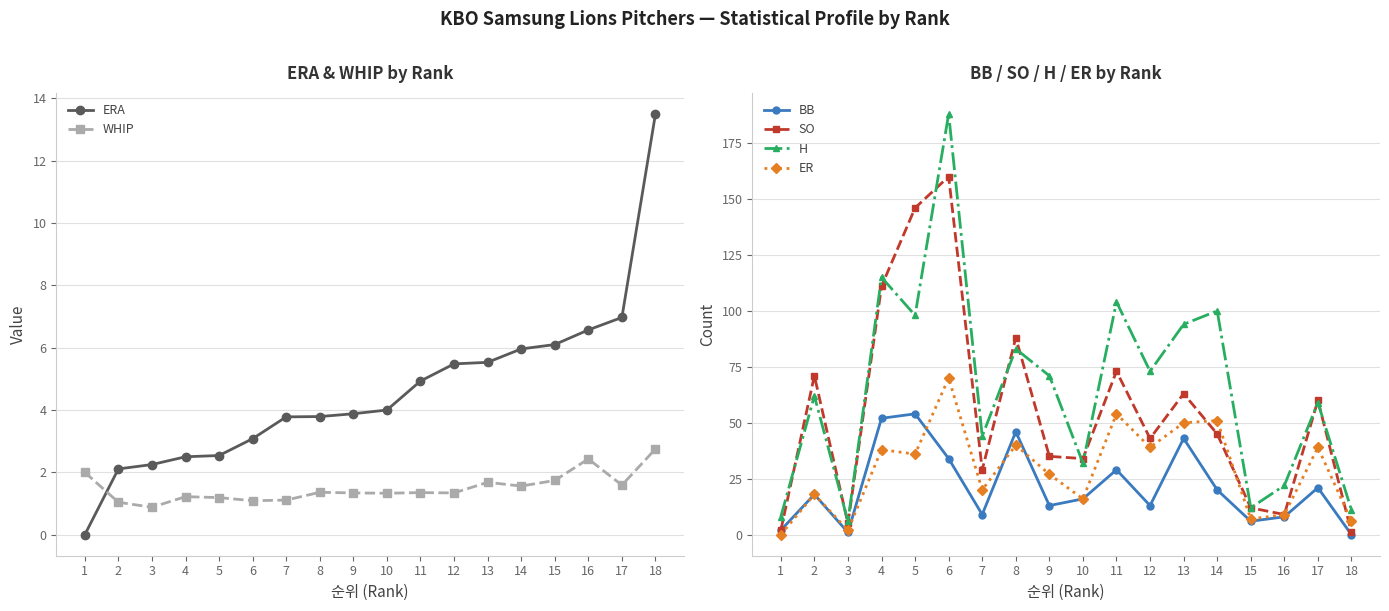

At which label does WHIP first exceed 1?

1